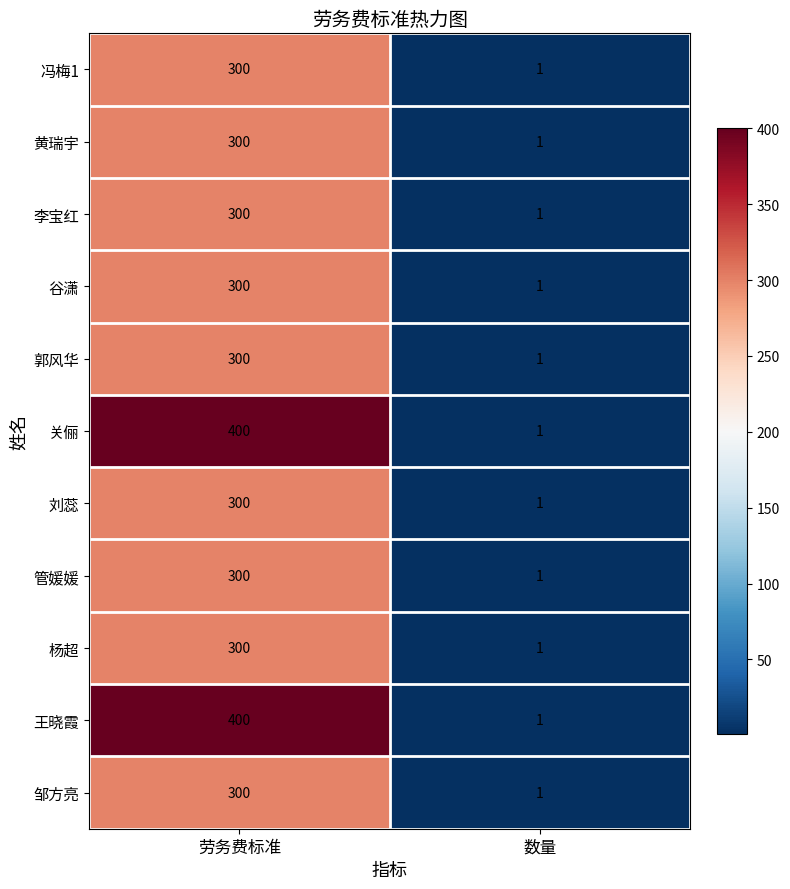

At which category is the sum across all series the highest?

劳务费标准